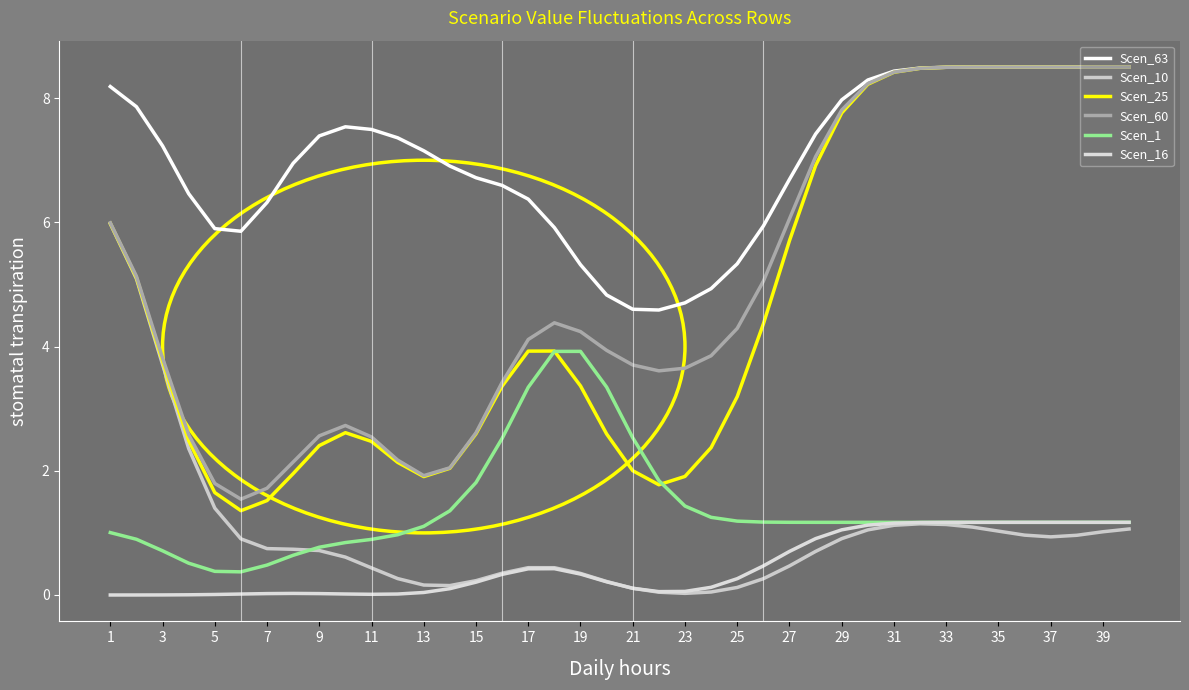

Does the chart have visible grid lines?

No